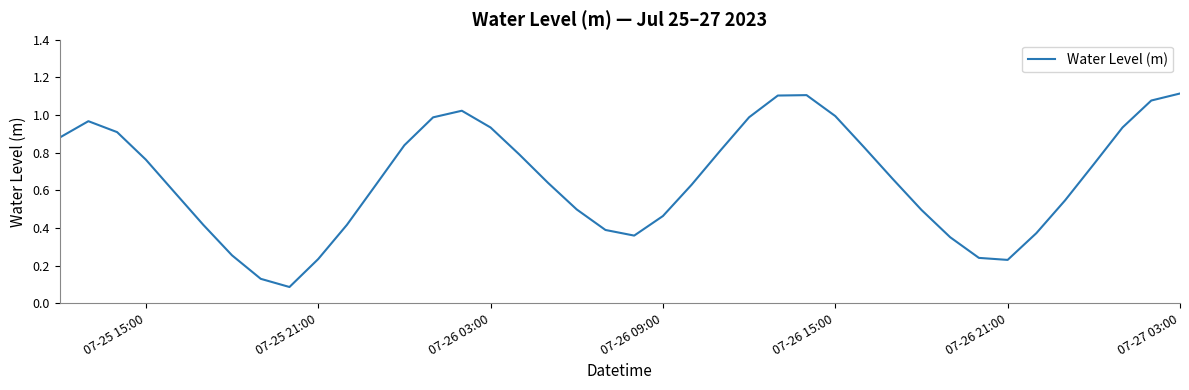

True or false: the data shows 0.4 at 07-25 15:00.

False